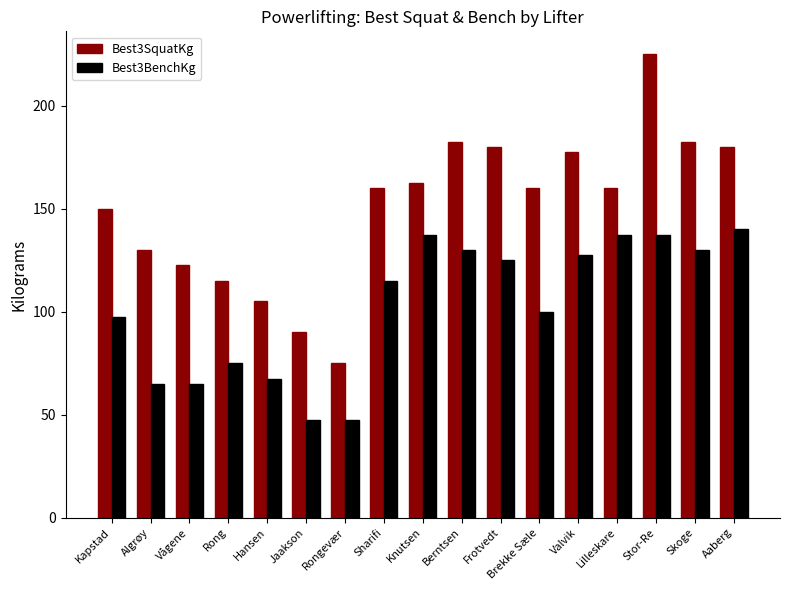

What are all the series names shown in the legend?

Best3SquatKg, Best3BenchKg